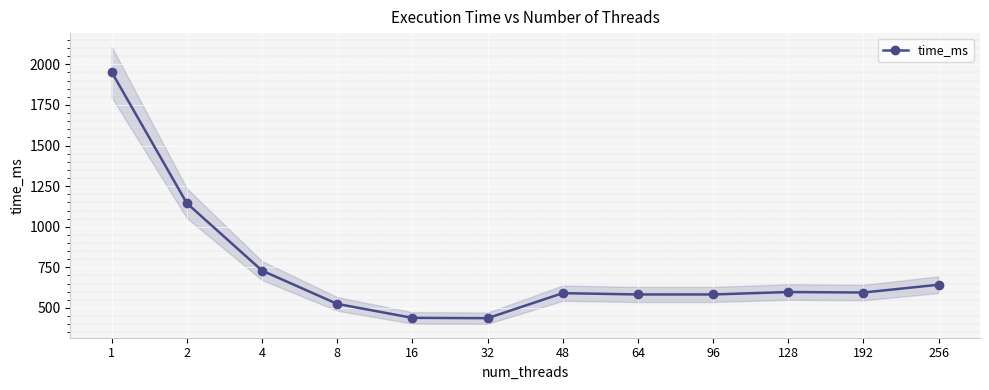

Rank the categories by value from lowest to highest.

32, 16, 8, 64, 96, 48, 192, 128, 256, 4, 2, 1